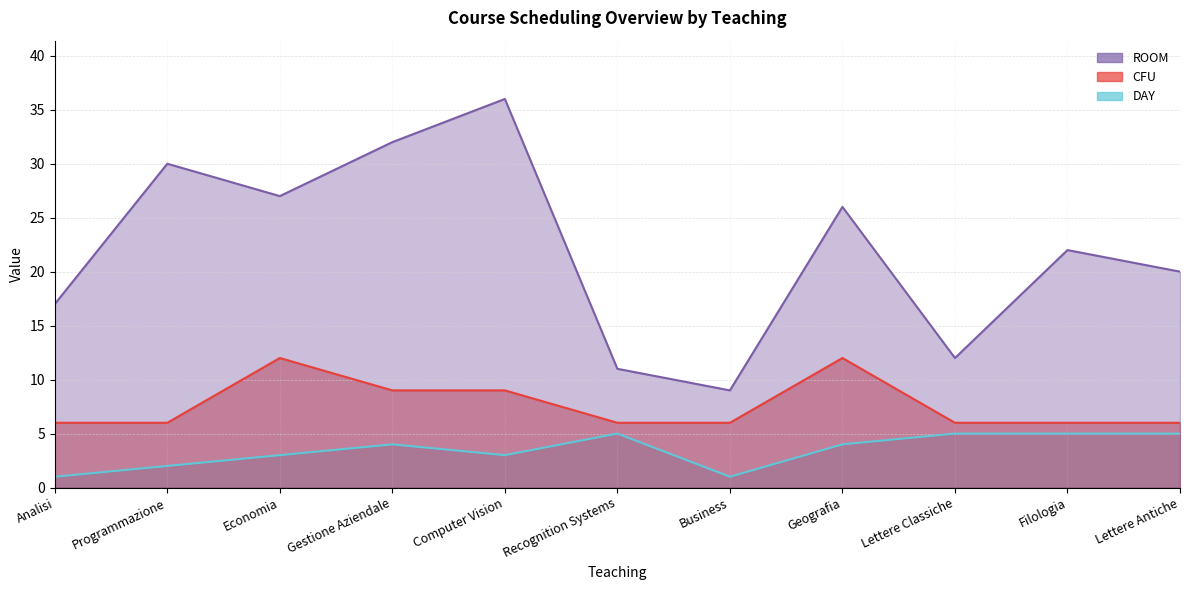

How many data points in CFU are above 6?

4